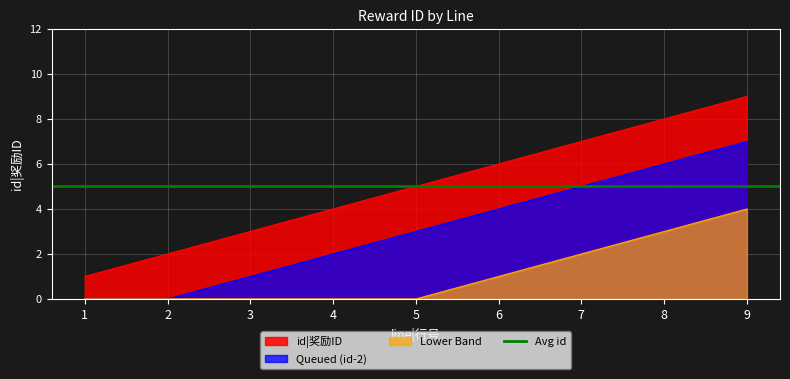

What is the difference between the maximum and minimum values?

8